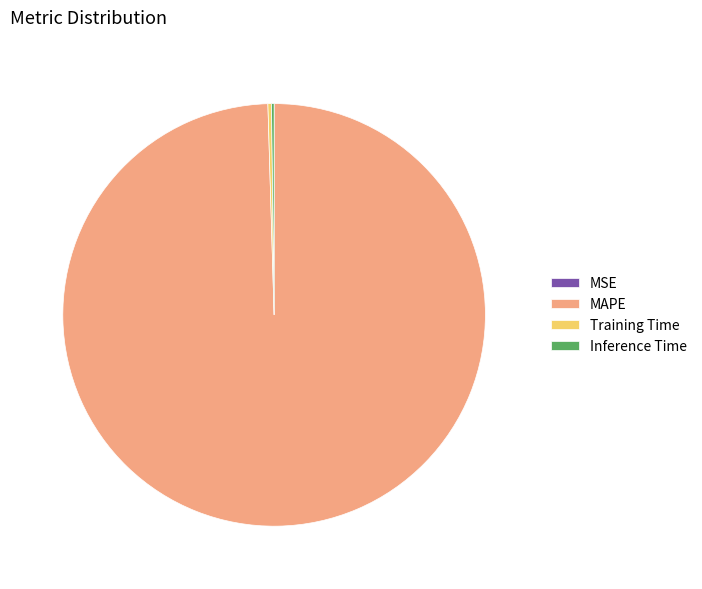

Is there a majority slice in this chart?

Yes